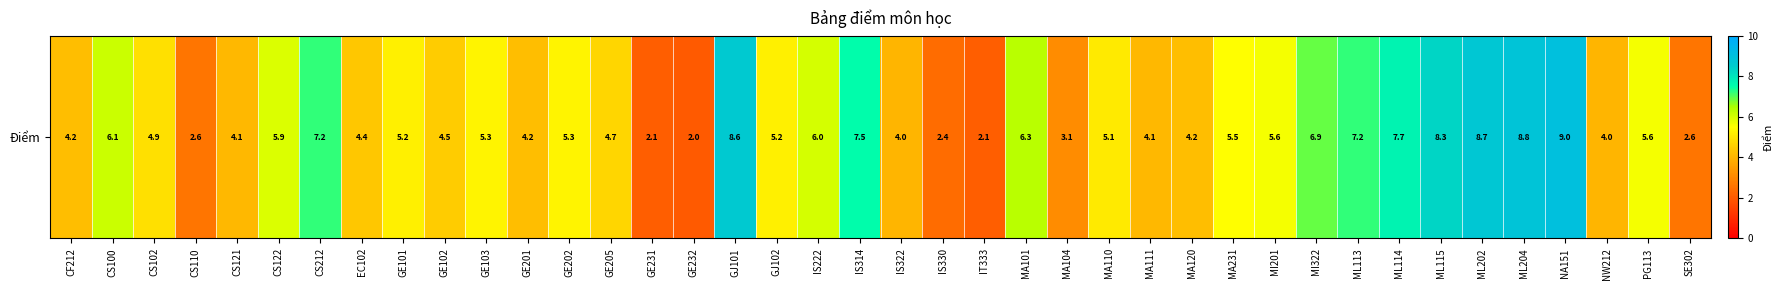

The value at CF212 is 4.2. True or false?

True